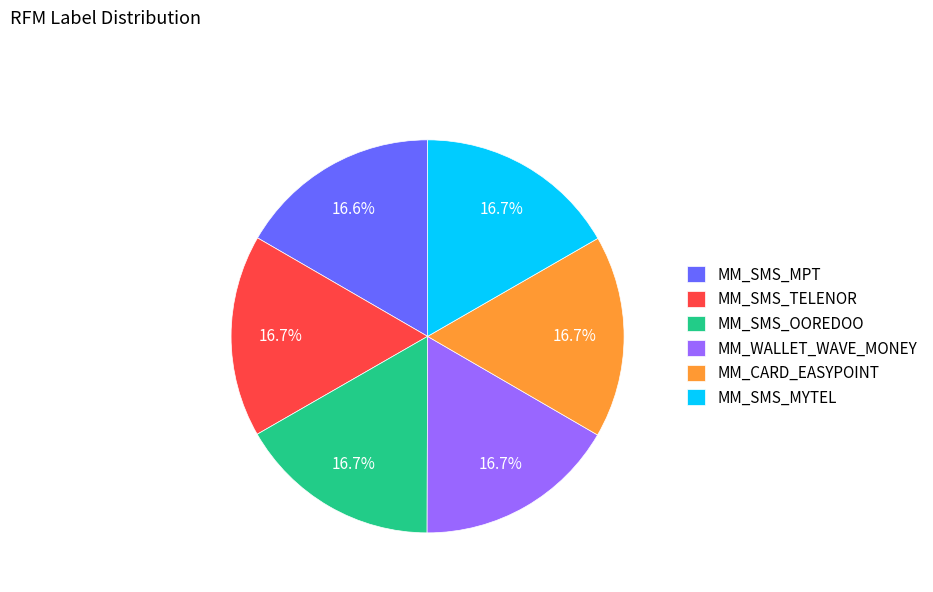

What is the ratio of the value at MM_SMS_MYTEL to the value at MM_SMS_TELENOR?

1.0